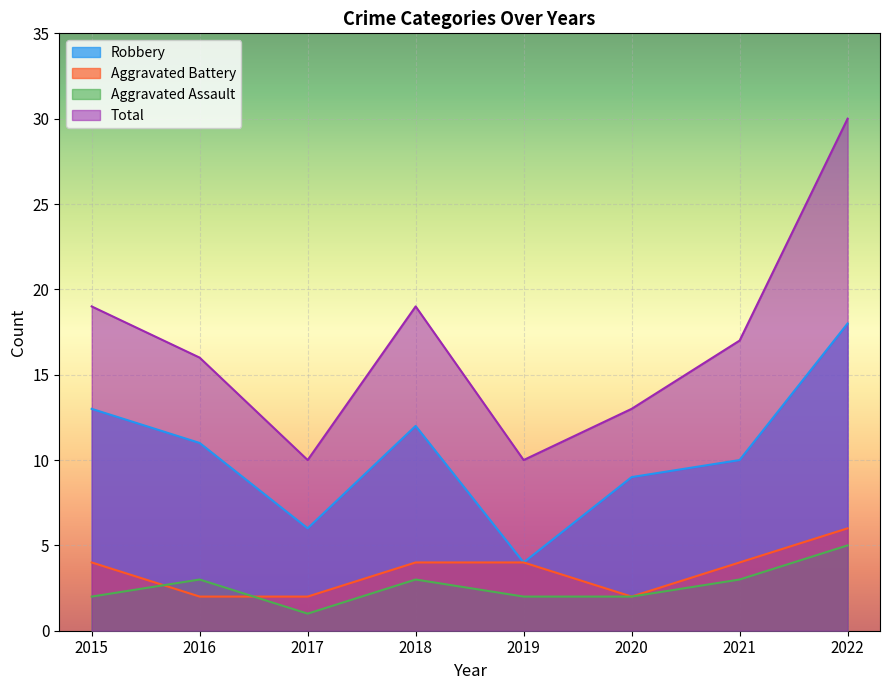

Reading left to right, transcribe all the data shown in this chart.

Robbery: 13	11	6	12	4	9	10	18
Aggravated Battery: 4	2	2	4	4	2	4	6
Aggravated Assault: 2	3	1	3	2	2	3	5
Total: 19	16	10	19	10	13	17	30